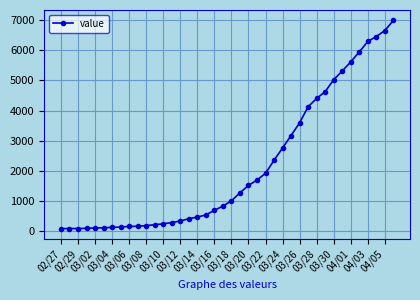

What is the value of the 19th point from the left?

676